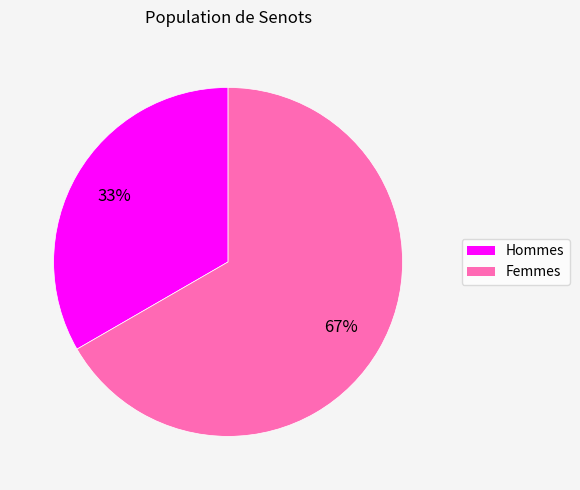

To the nearest percent, what is the average slice percentage?

50%